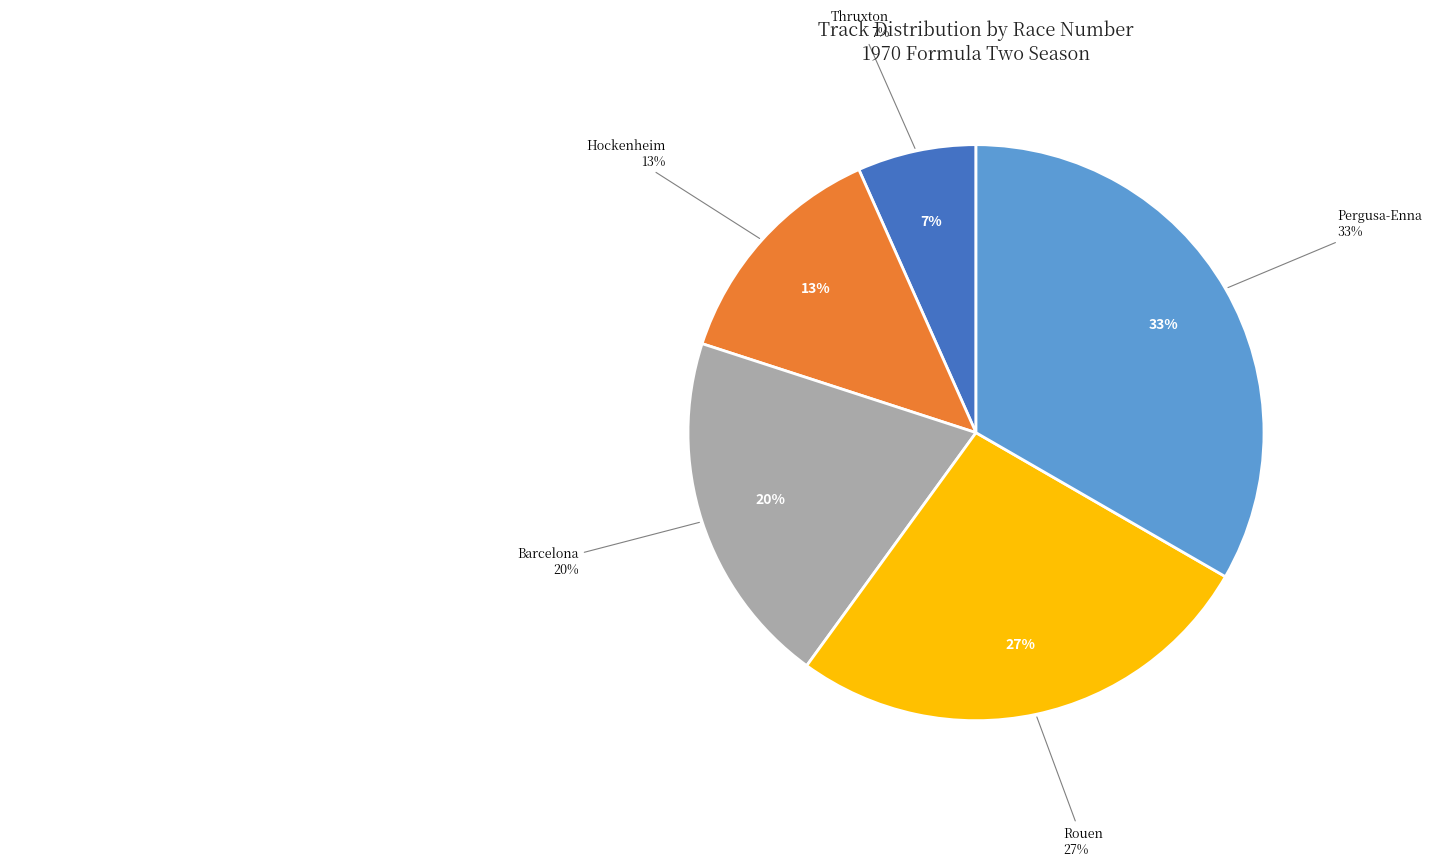

What percentage is the Barcelona slice, to the nearest percent?

20%